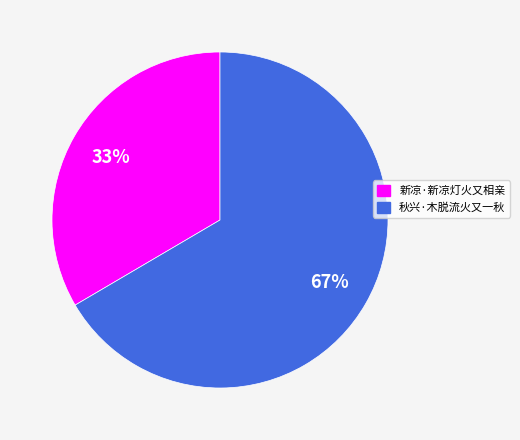

Is there any slice that represents more than half of the pie?

Yes